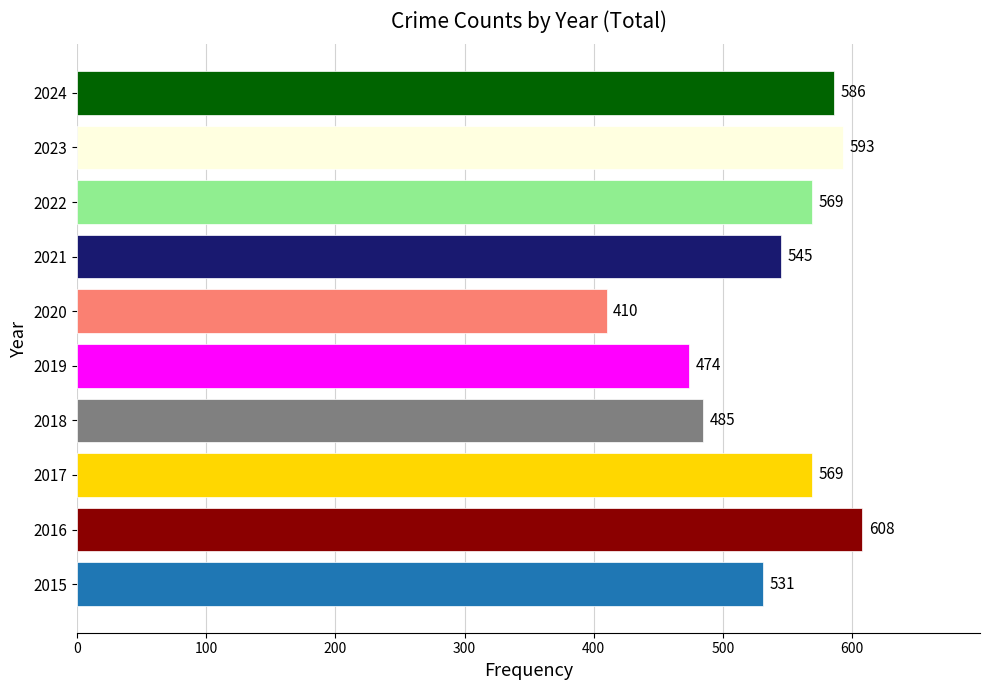

What is the sum of the values at 2017 and 2016?

1177